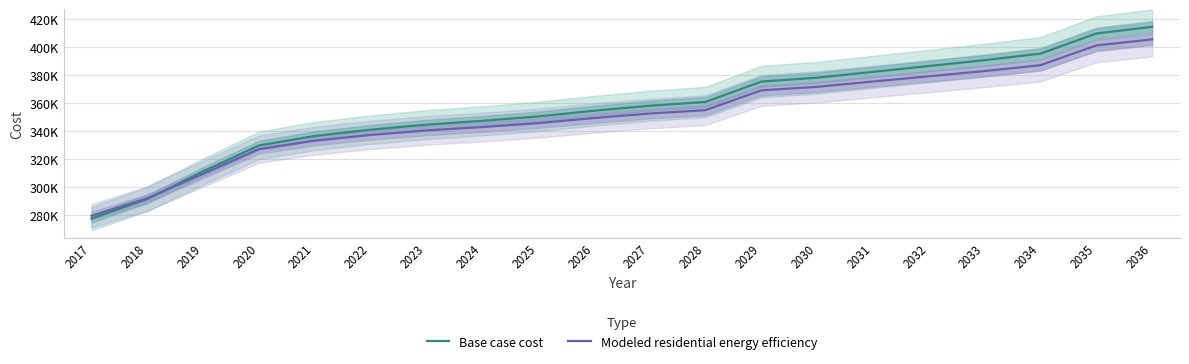

Reading left to right, list all the values displayed in this chart.

Base case cost: 277504.1	291466.1	311100.3	329712.5	336463.1	340963.4	344563.7	347263.9	350414.1	354464.5	358064.7	360764.9	375307.7	378090.2	382264.0	386437.8	390611.6	395249.2	409646.5	414421.2
Modeled residential energy efficiency: 279467.6	291926.2	309446.1	327118.6	333164.4	337194.9	340419.4	342837.7	345659.0	349286.5	352510.9	354929.2	369096.1	371596.7	375347.7	379098.6	382849.6	387017.3	401132.7	405437.6